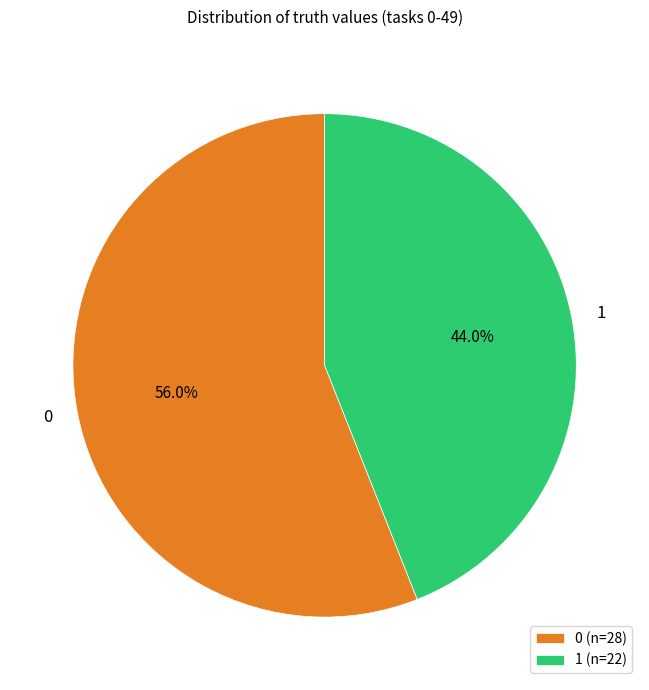

How many segments does this pie chart have?

2